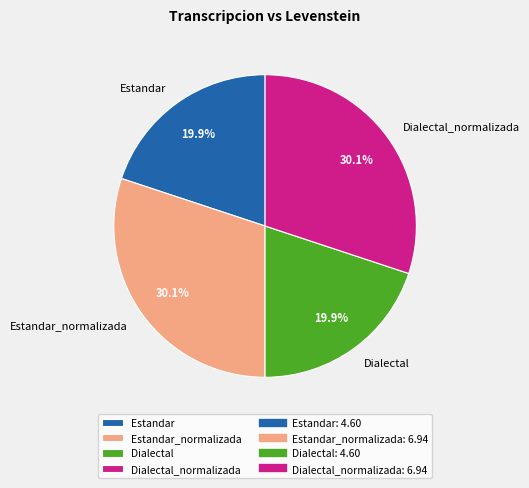

Does Estandar account for over 50% of the chart?

No